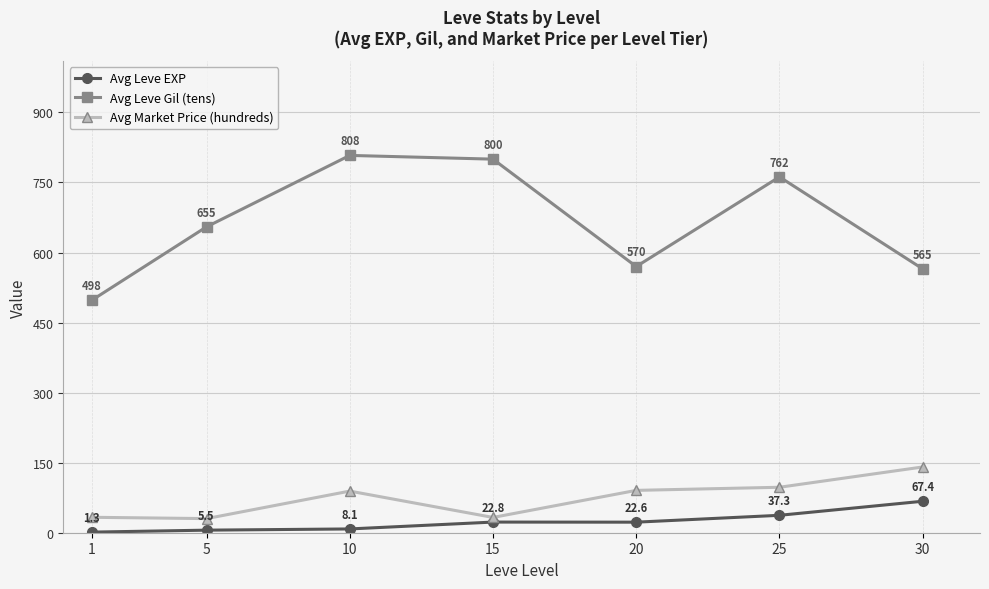

What is the sum of all Avg Leve EXP values?

165.0